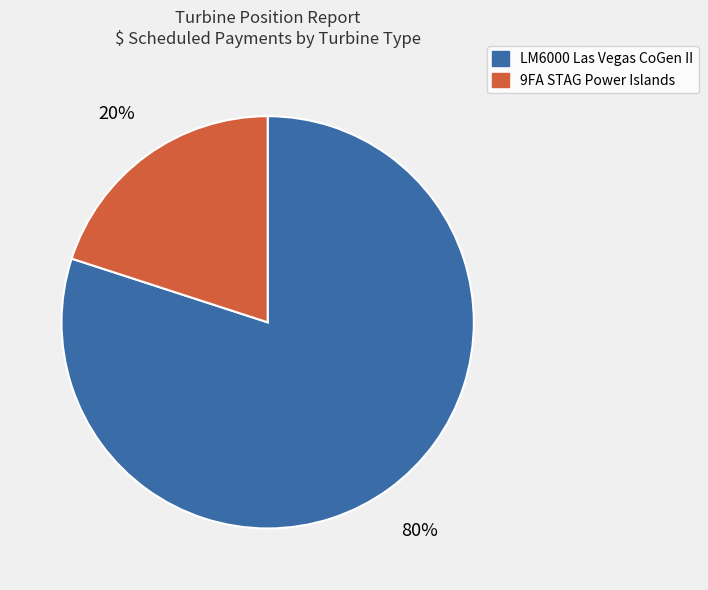

To the nearest percent, what is the average slice percentage?

50%